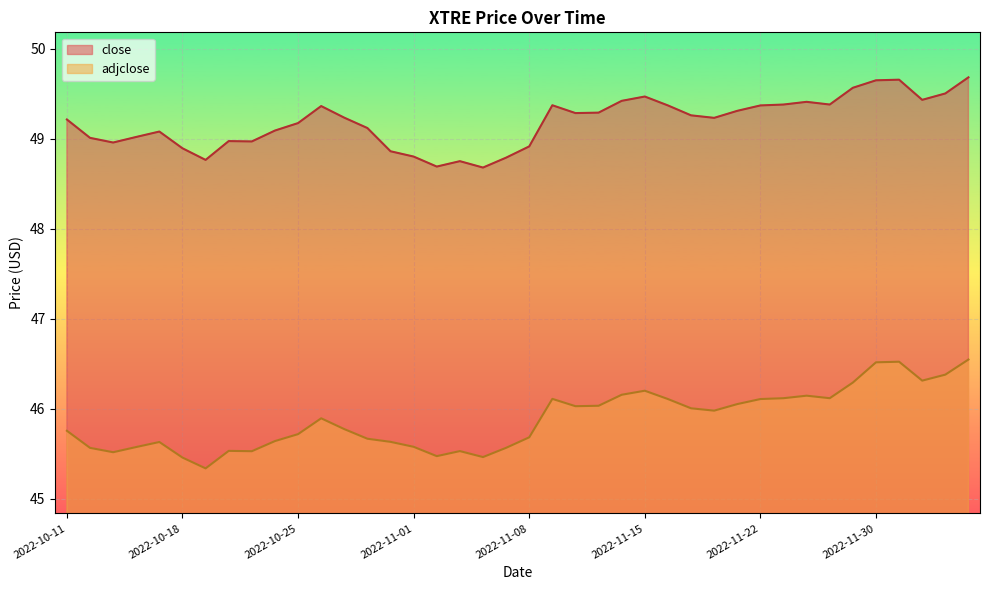

At which category does the chart reach its peak across all series?

2022-12-06